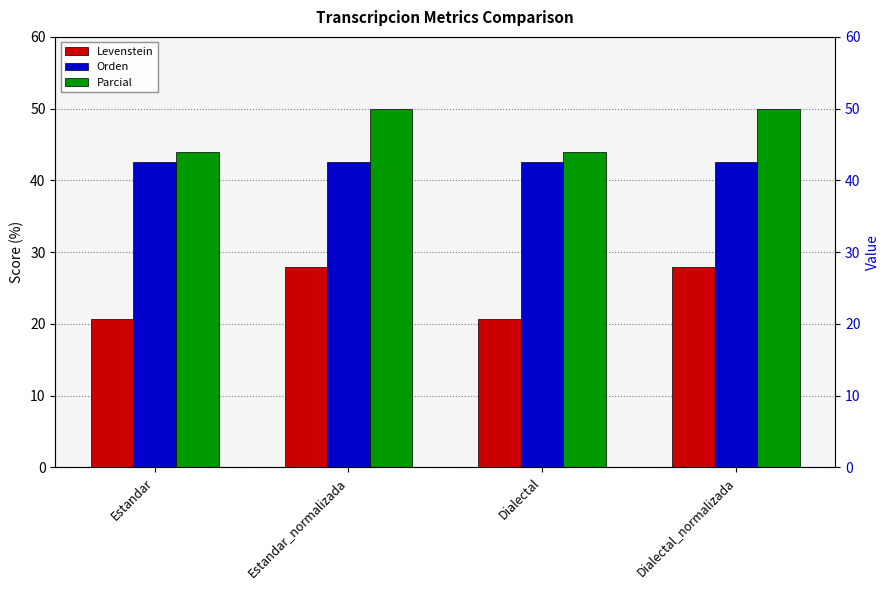

What is the average value of the Parcial series?

47.0